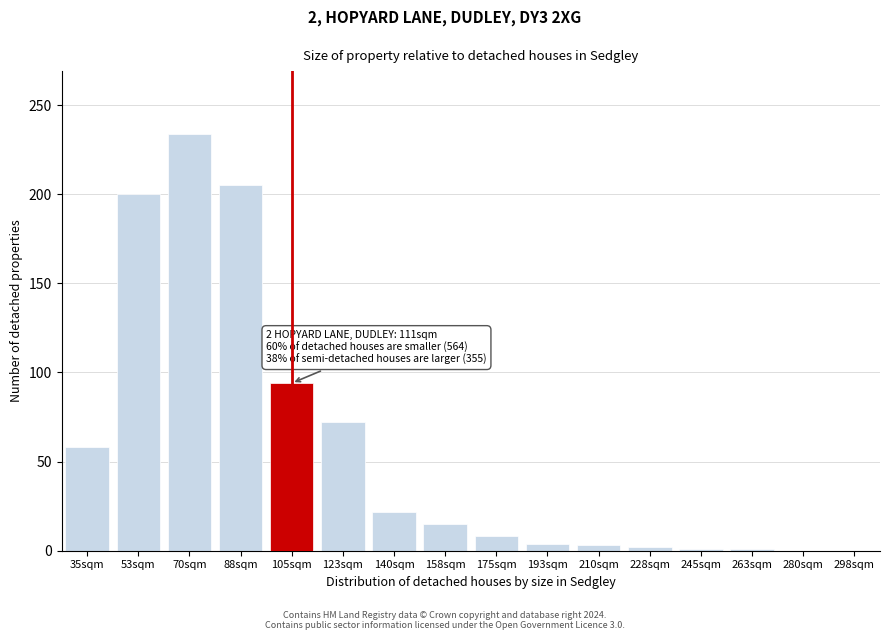

What is the sum of all values?

919